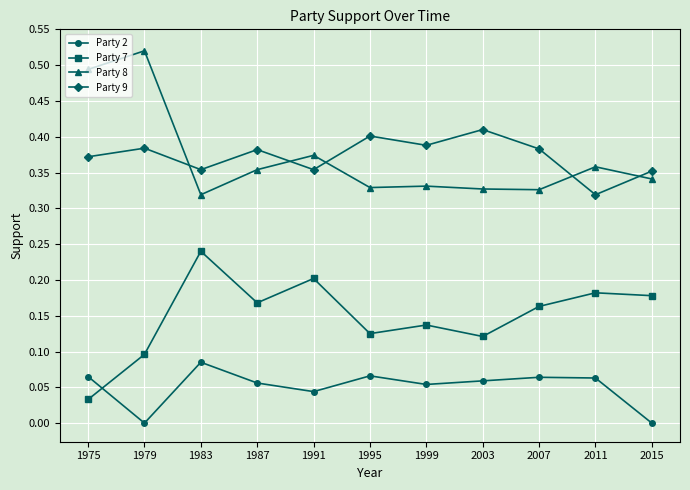

What is the sum of all Party 8 values?

4.1